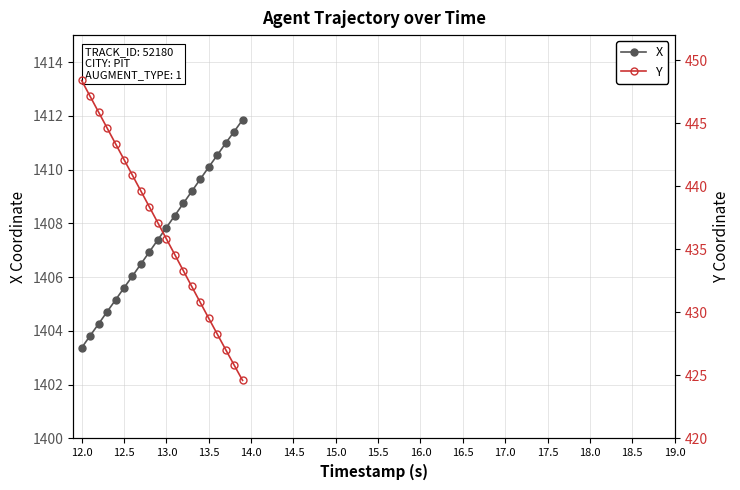

True or false: X has more than 2 interior local peaks.

False